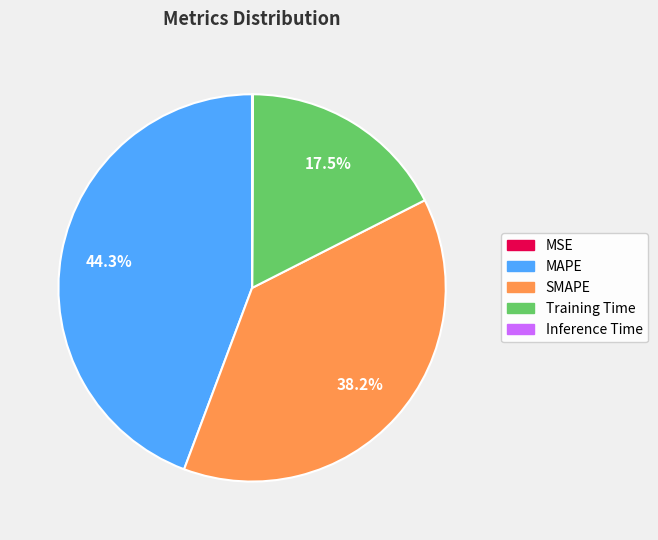

To the nearest percent, what percentage of the pie is MAPE?

44%